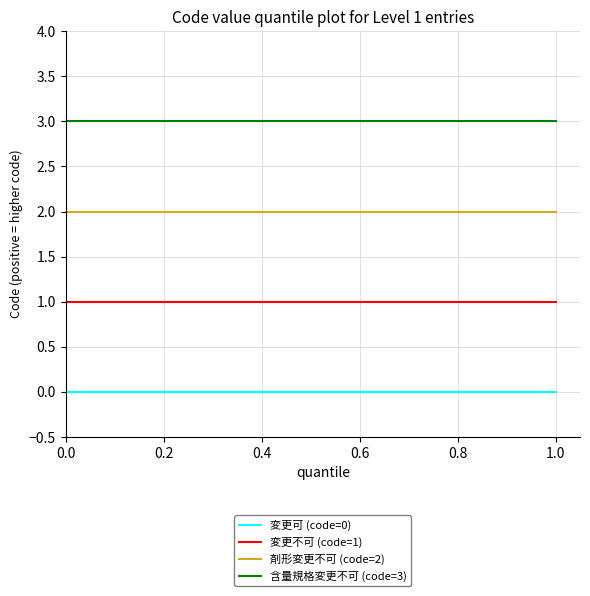

Which series has the largest total across all categories?

含量規格変更不可 (code=3)